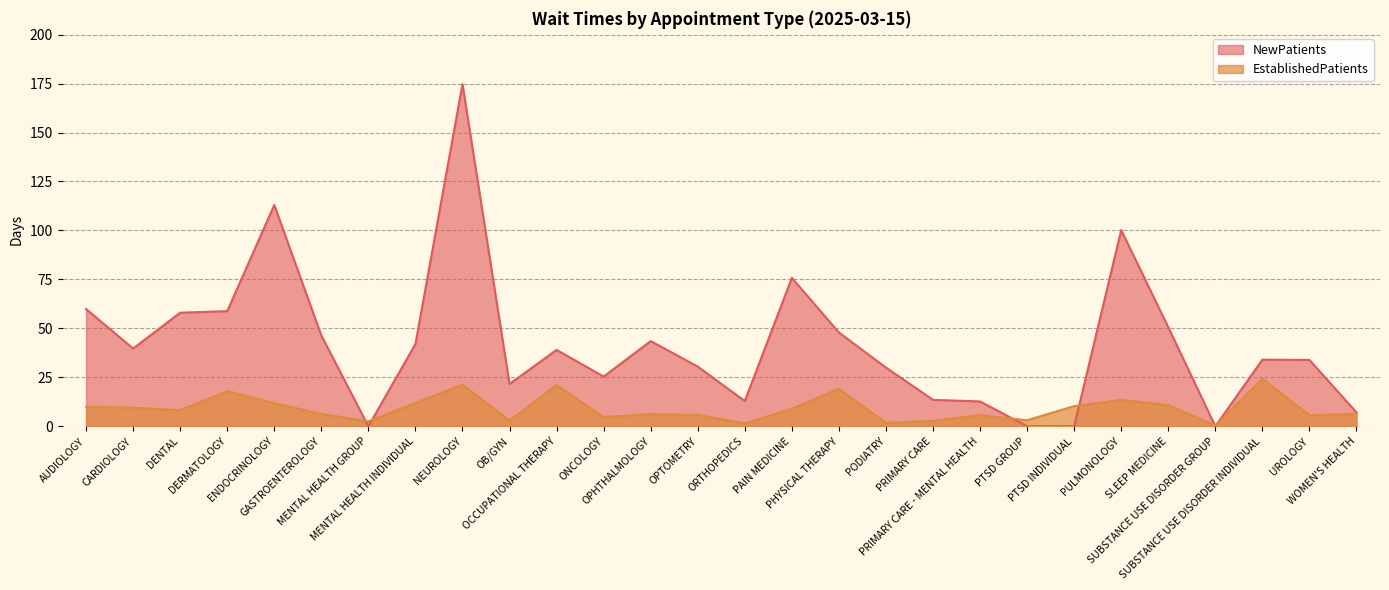

How many times do NewPatients and EstablishedPatients cross each other?

6